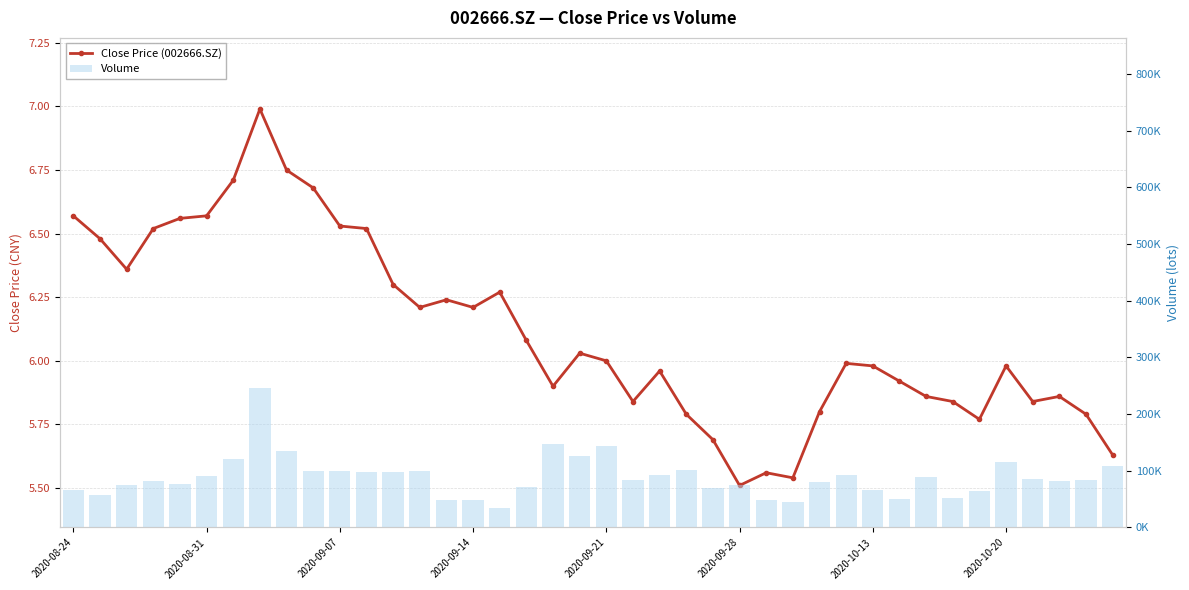

Which series changed the most between 24 and 36?

Volume